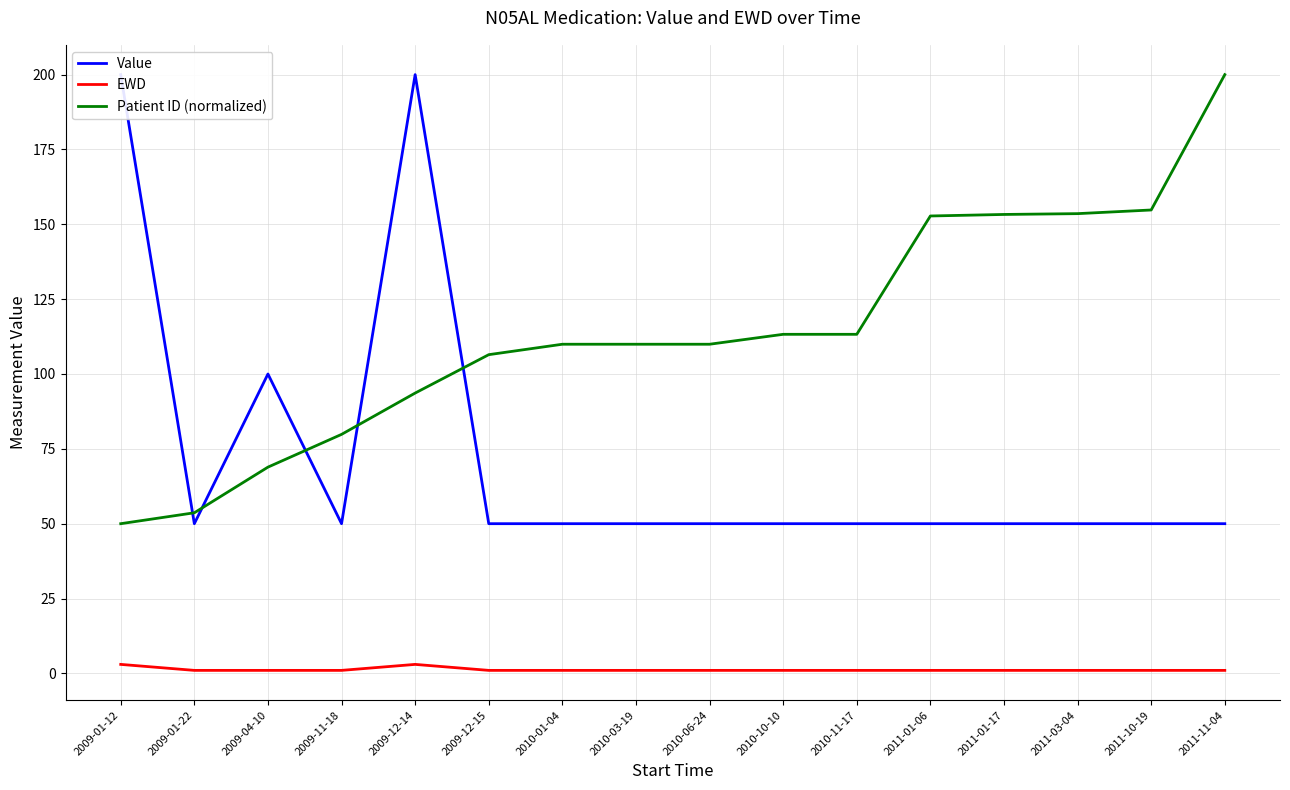

At which label is EWD closest to 2?

2009-01-12